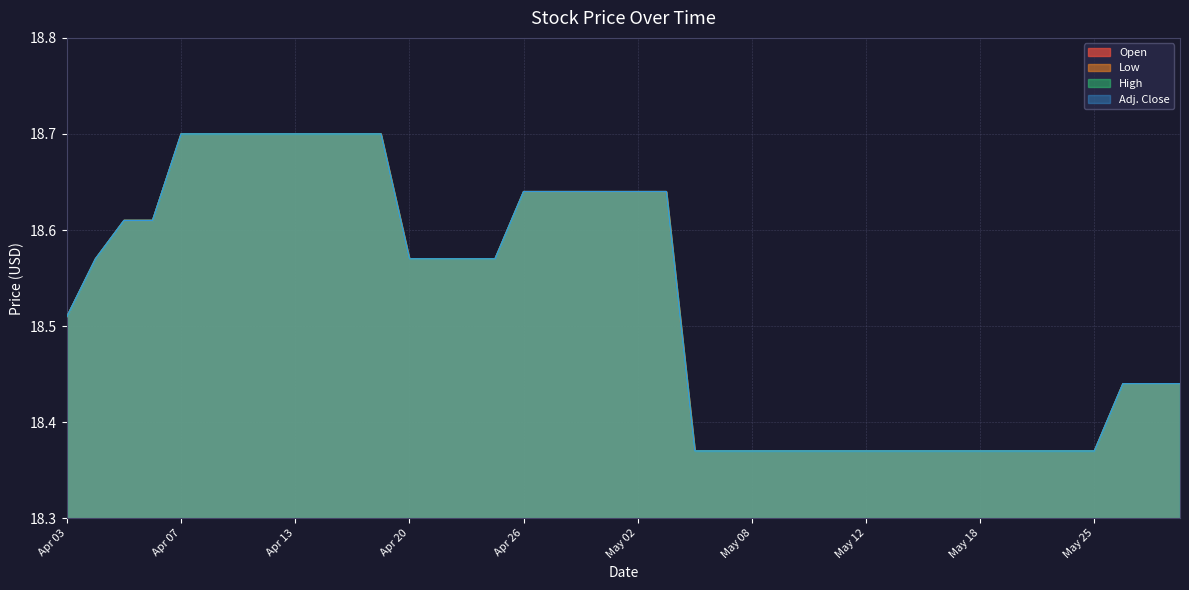

What position from the left is Apr 26?

17